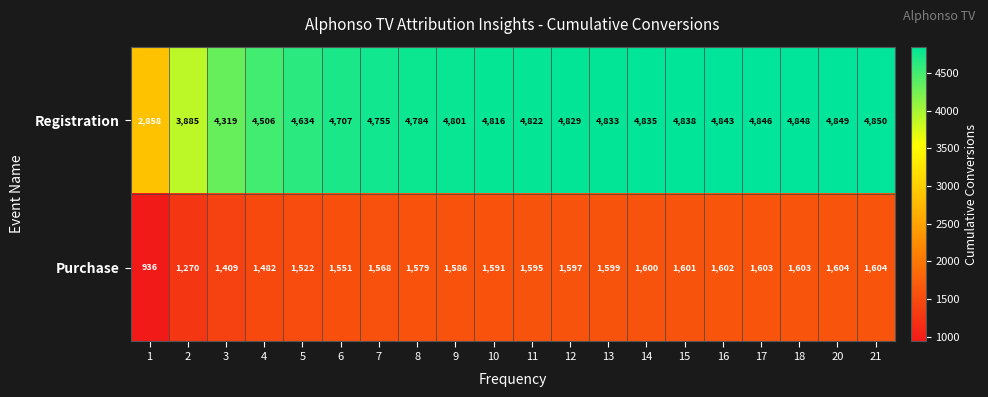

At which label does Registration reach its peak?

21